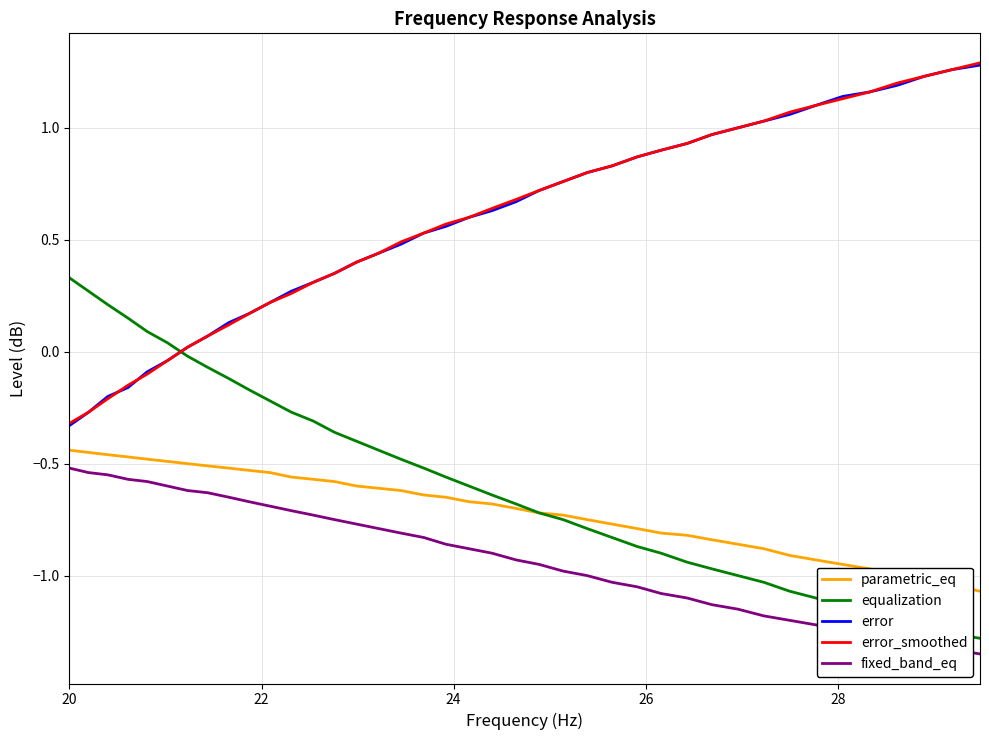

What is the sum of all equalization values?

-23.0